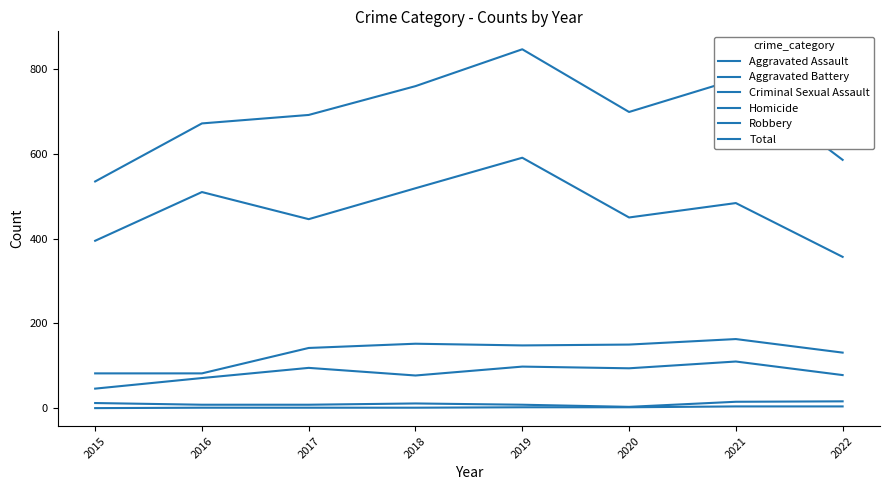

Which series has the largest total across all categories?

Total